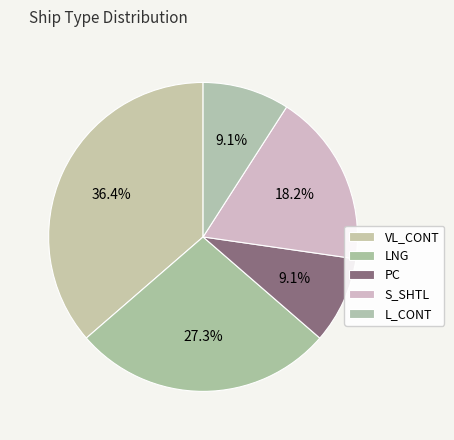

To the nearest percent, what is the average slice percentage?

20%